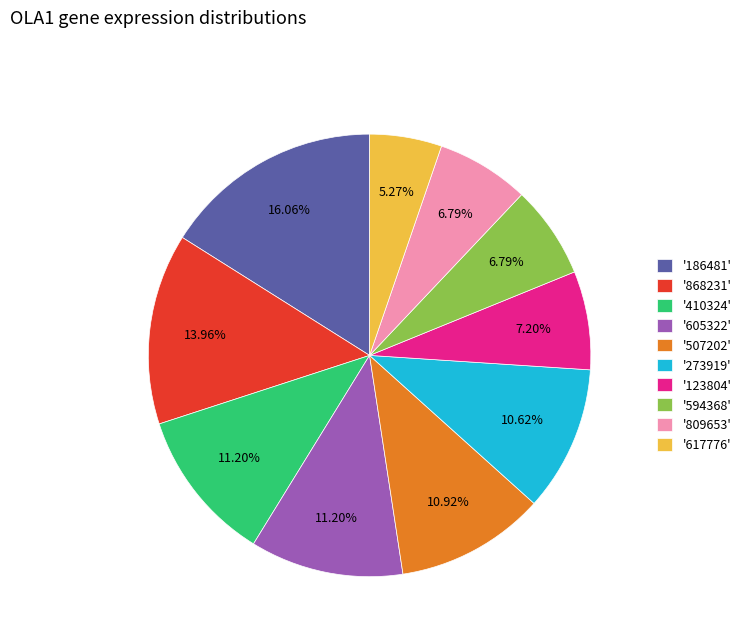

How many segments does this pie chart have?

10